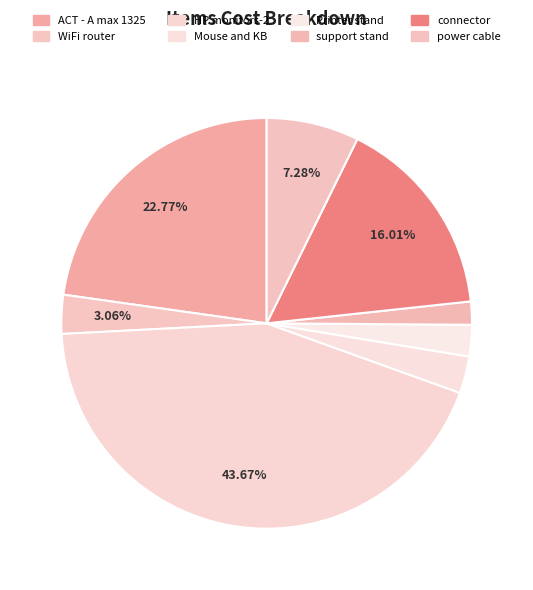

What percentage do WiFi router and Printer stand together represent?

5.5%